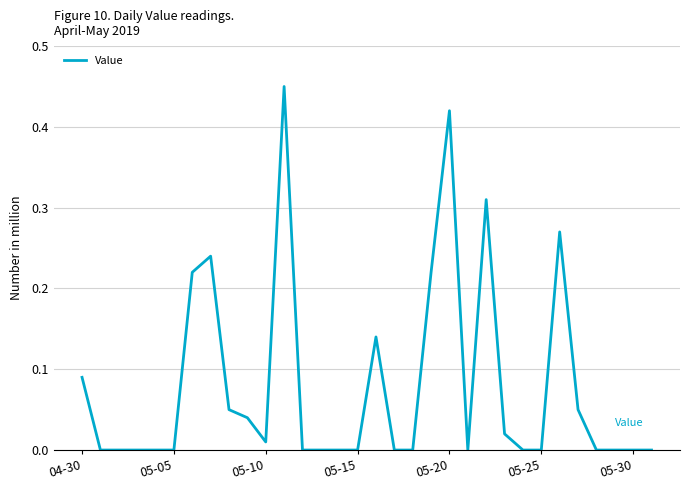

Does the chart have visible grid lines?

Yes